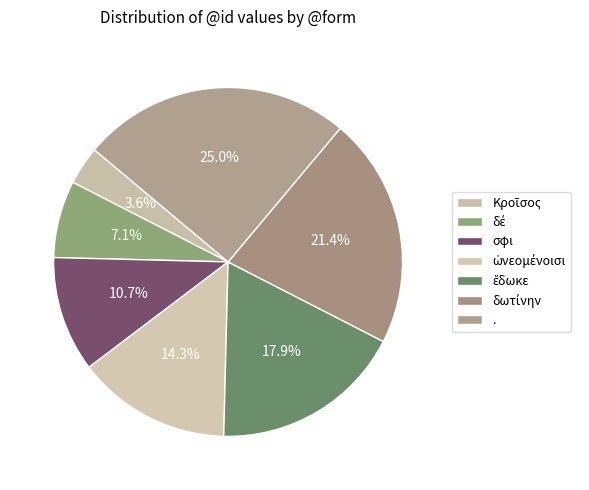

Does σφι represent more than half of the total?

No